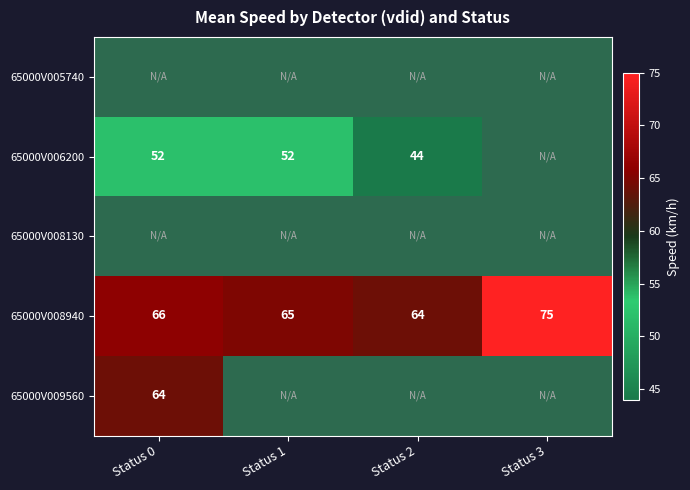

Rank the categories by 65000V008940 value from highest to lowest.

Status 3, Status 0, Status 1, Status 2